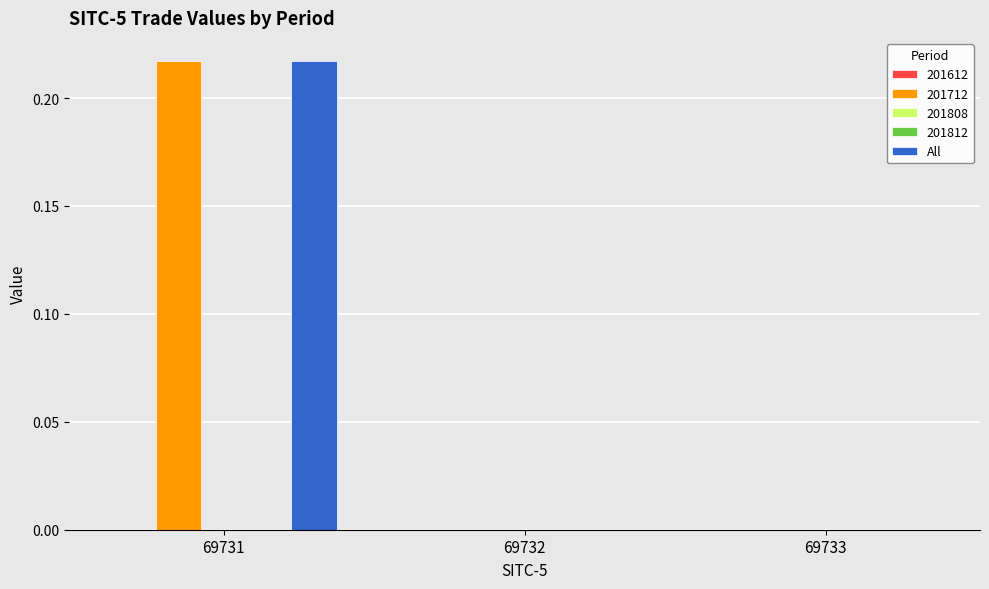

List the labels in order of value, smallest first.

69732, 69733, 69731